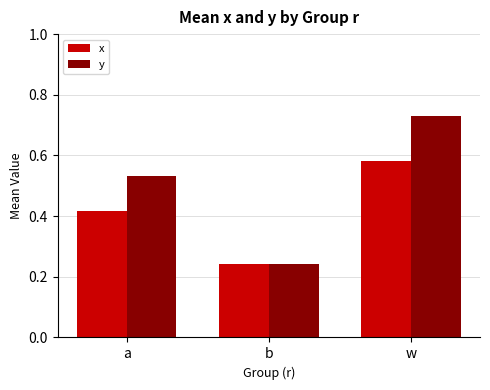

What is the spread (max minus min) of values at w?

0.1